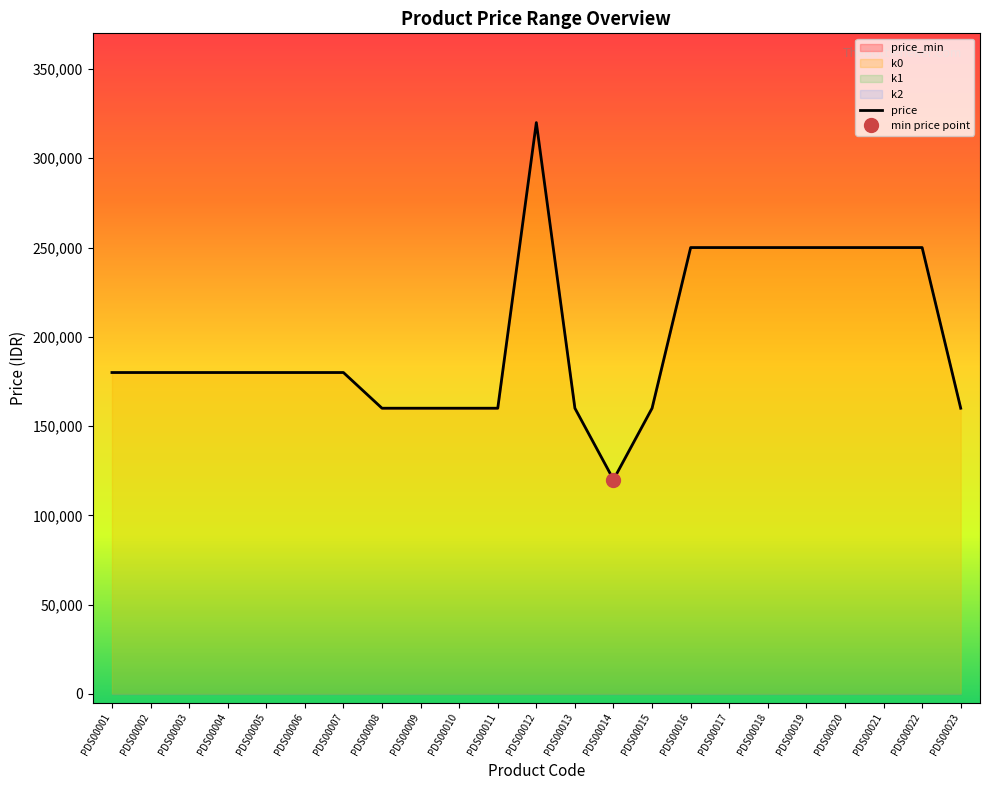

True or false: price_max has more than 1 points higher than both neighbors.

False